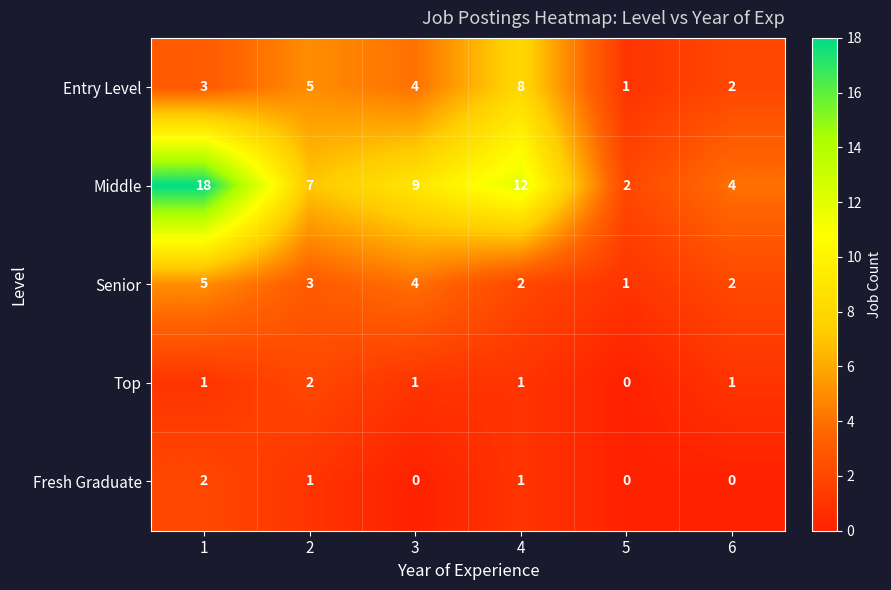

List the labels in order of Entry Level value, smallest first.

5, 6, 1, 3, 2, 4